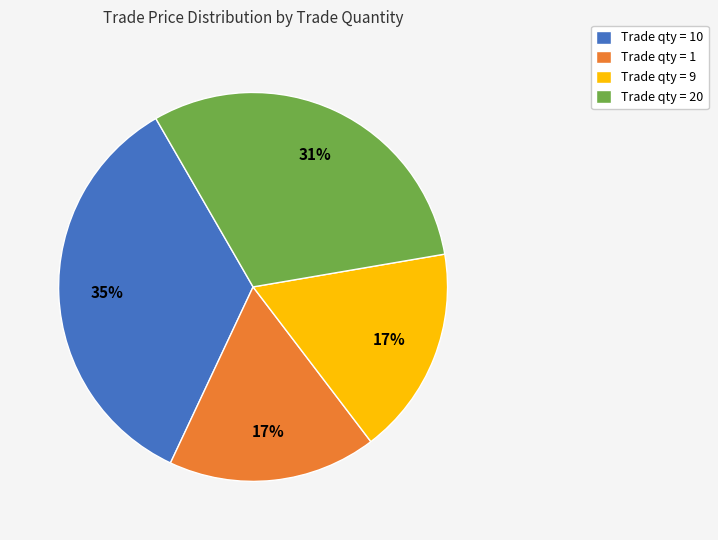

What percentage is the Trade qty = 9 slice, to the nearest percent?

17%